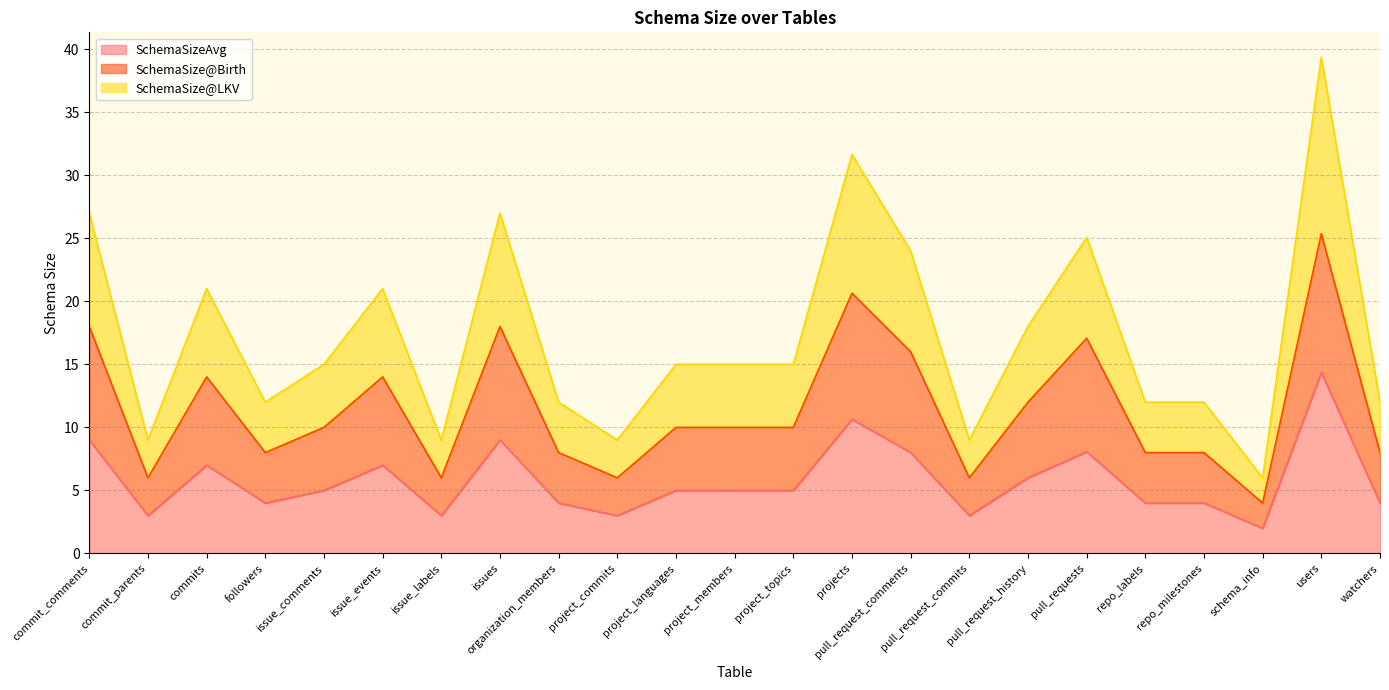

Reading right to left, extract all data points from this chart.

SchemaSizeAvg: 4.0	14.4	2.0	4.0	4.0	8.1	6.0	3.0	8.0	10.6	5.0	5.0	5.0	3.0	4.0	9.0	3.0	7.0	5.0	4.0	7.0	3.0	9.0
SchemaSize@Birth: 8.0	25.4	4.0	8.0	8.0	17.1	12.0	6.0	16.0	20.6	10.0	10.0	10.0	6.0	8.0	18.0	6.0	14.0	10.0	8.0	14.0	6.0	18.0
SchemaSize@LKV: 12.0	39.4	6.0	12.0	12.0	25.1	18.0	9.0	24.0	31.6	15.0	15.0	15.0	9.0	12.0	27.0	9.0	21.0	15.0	12.0	21.0	9.0	27.0